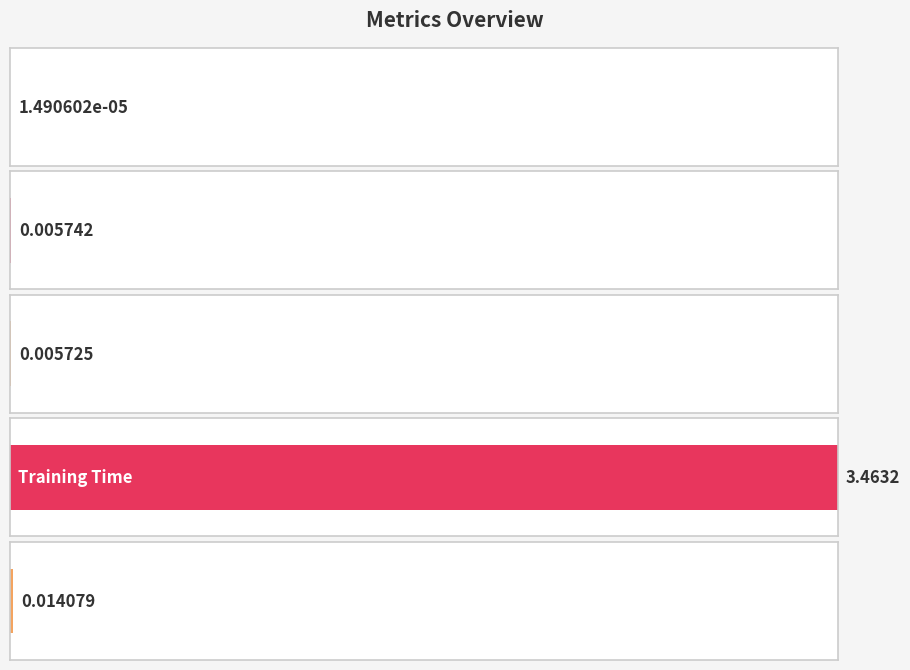

Rank the categories by value from lowest to highest.

MSE, SMAPE, MAPE, Inference Time, Training Time